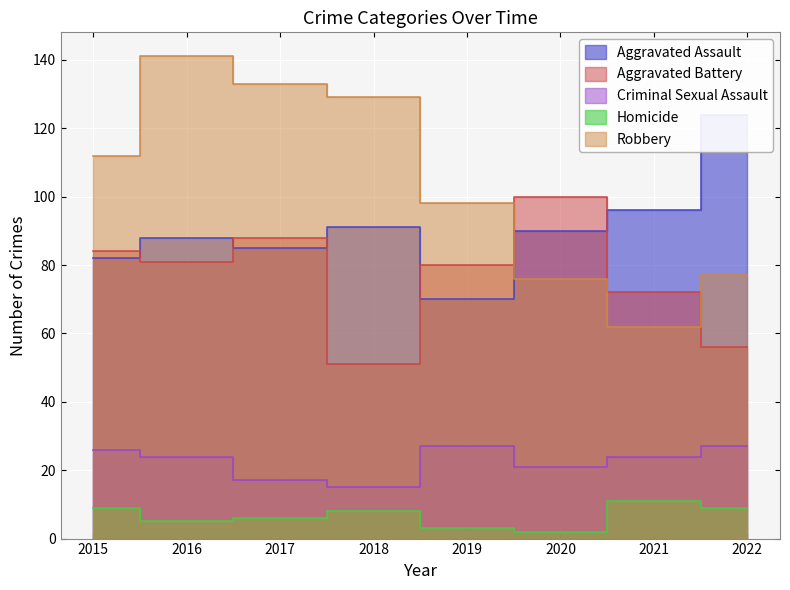

Reading right to left, extract all data points from this chart.

Aggravated Assault: 124	96	90	70	91	85	88	82
Aggravated Battery: 56	72	100	80	51	88	81	84
Criminal Sexual Assault: 27	24	21	27	15	17	24	26
Homicide: 9	11	2	3	8	6	5	9
Robbery: 77	62	76	98	129	133	141	112